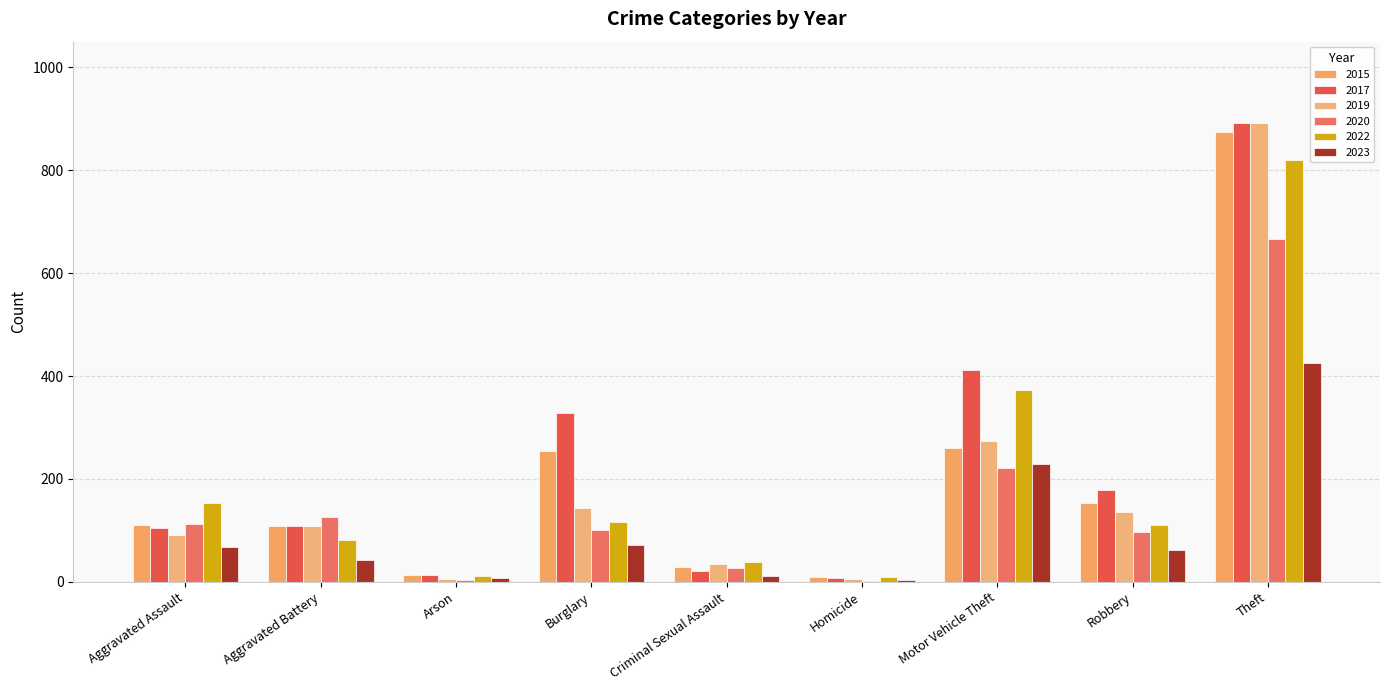

What is the minimum value shown in the chart?

2